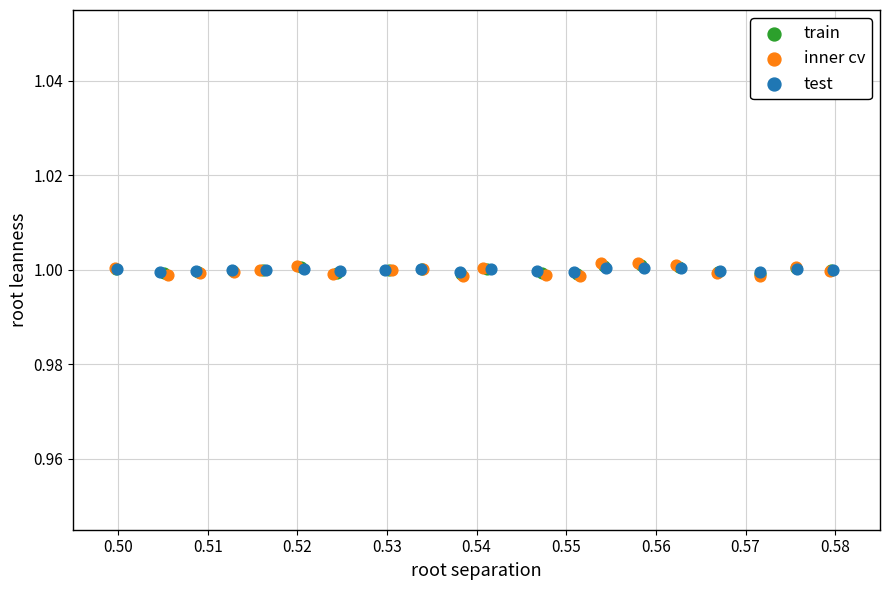

Which series has the widest spread of Y values?

inner cv